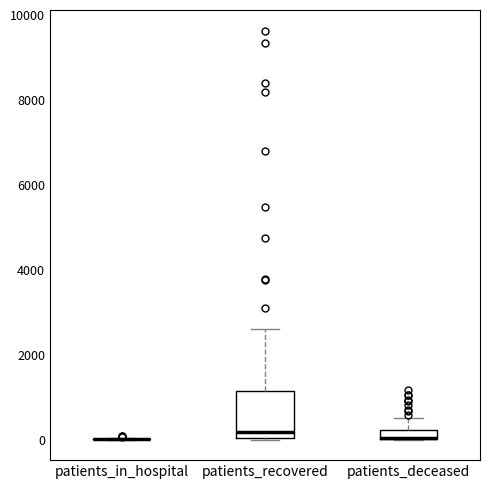

Comparing the boxes themselves (not the whiskers), which one is the tallest?

patients_recovered